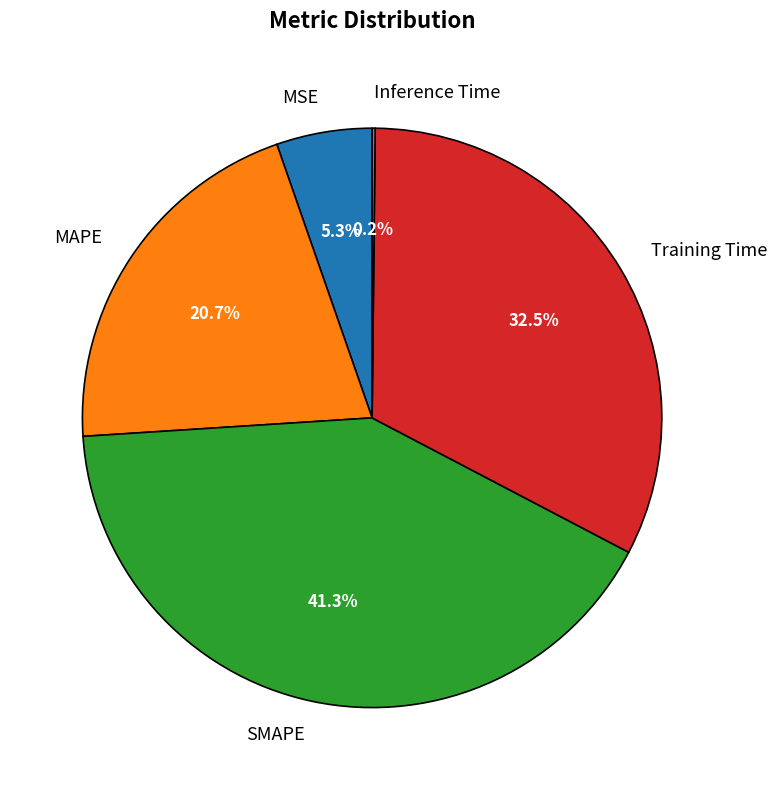

What is the largest slice in the pie chart?

SMAPE